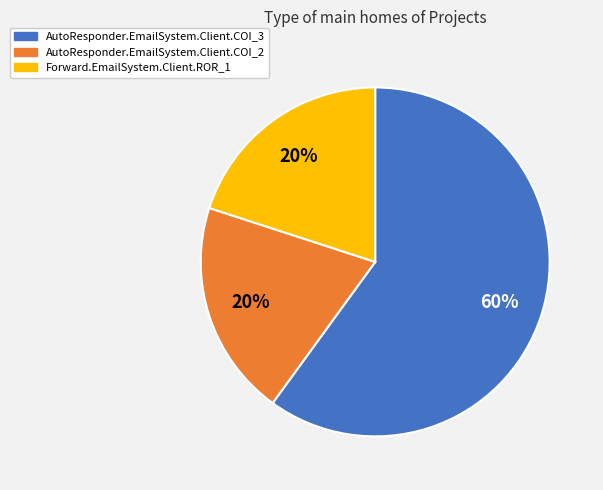

Do AutoResponder.EmailSystem.Client.COI_3 and AutoResponder.EmailSystem.Client.COI_2 together represent more than half of the pie?

Yes